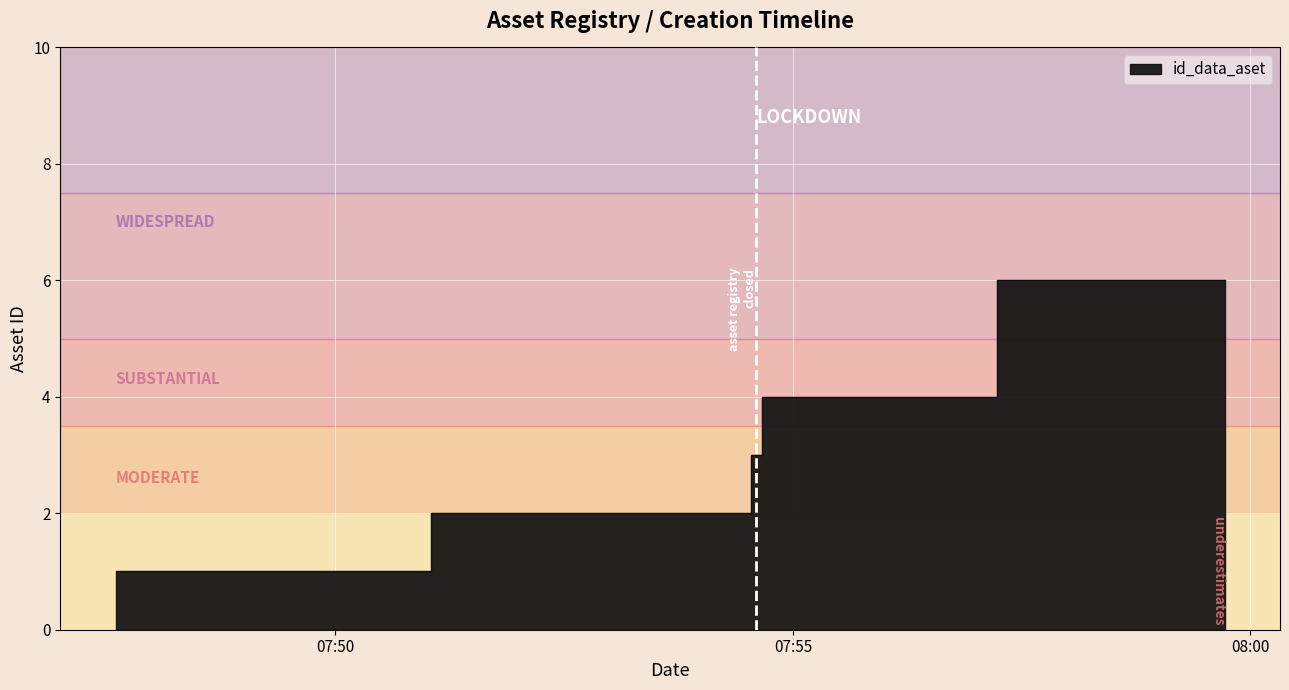

Approximately how many times larger is the value at 2022-12-16 07:54:44 compared to 2022-12-16 07:59:43?

0.7